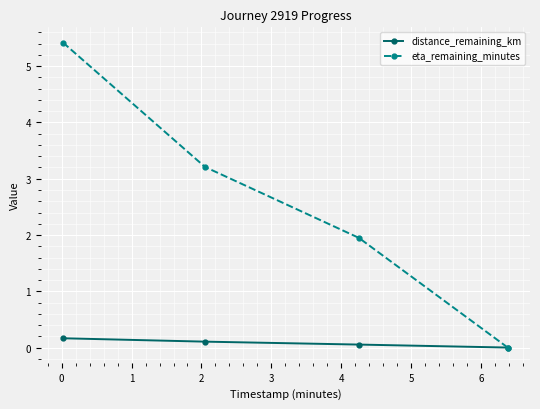

Rank the series by their maximum value, from lowest to highest.

distance_remaining_km, eta_remaining_minutes